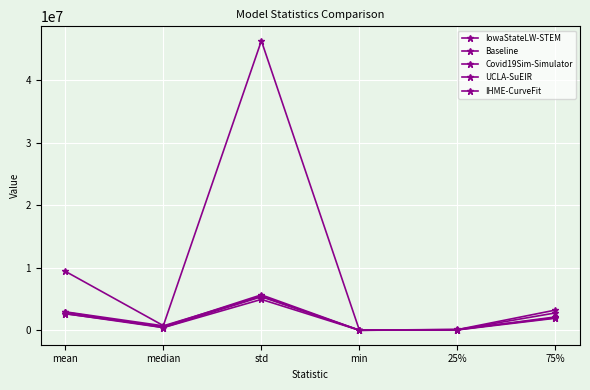

What value does the UCLA-SuEIR series have at 75%?

3229630.0